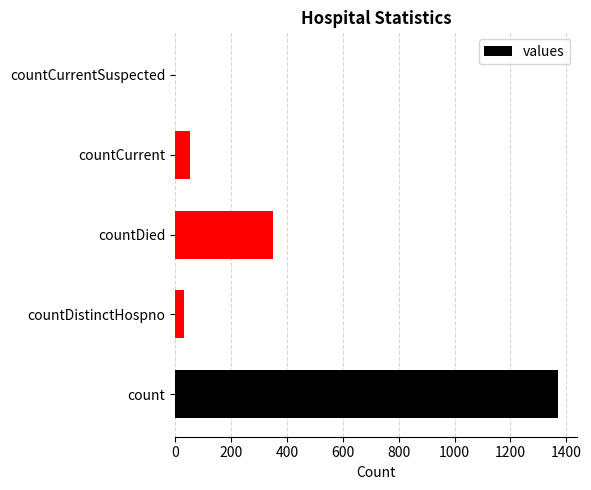

What is the sum of the values at countDied and countDistinctHospno?

382